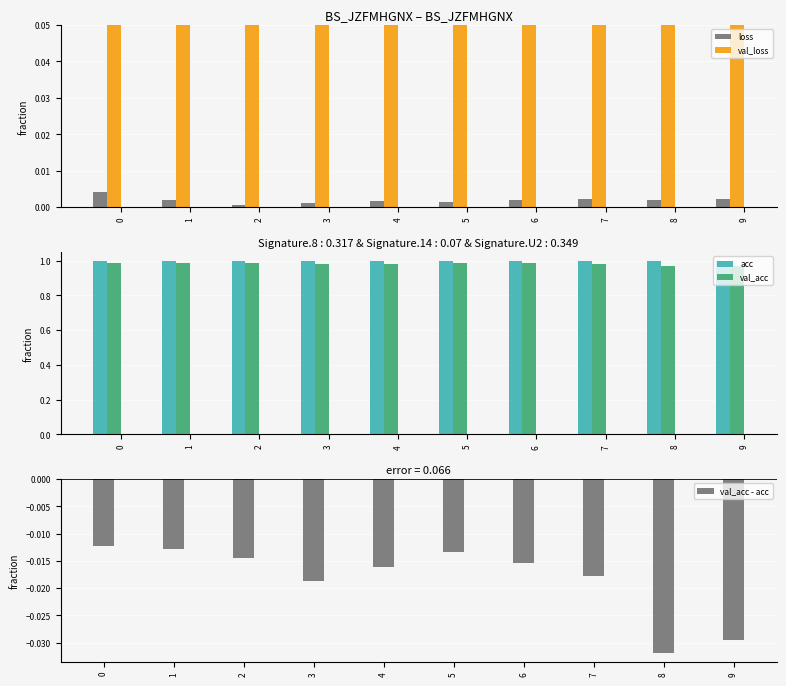

At how many categories does at least one series exceed 0?

10